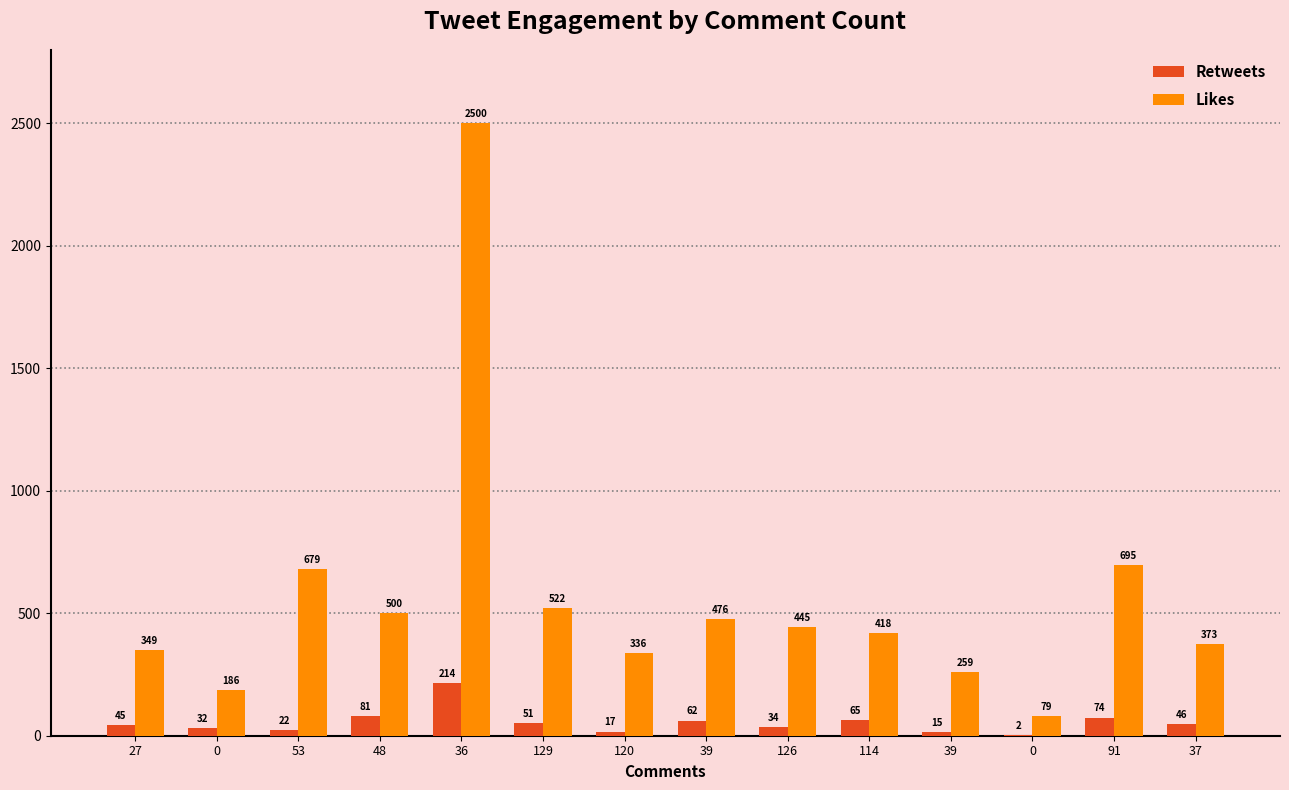

What are all the series names shown in the legend?

Retweets, Likes